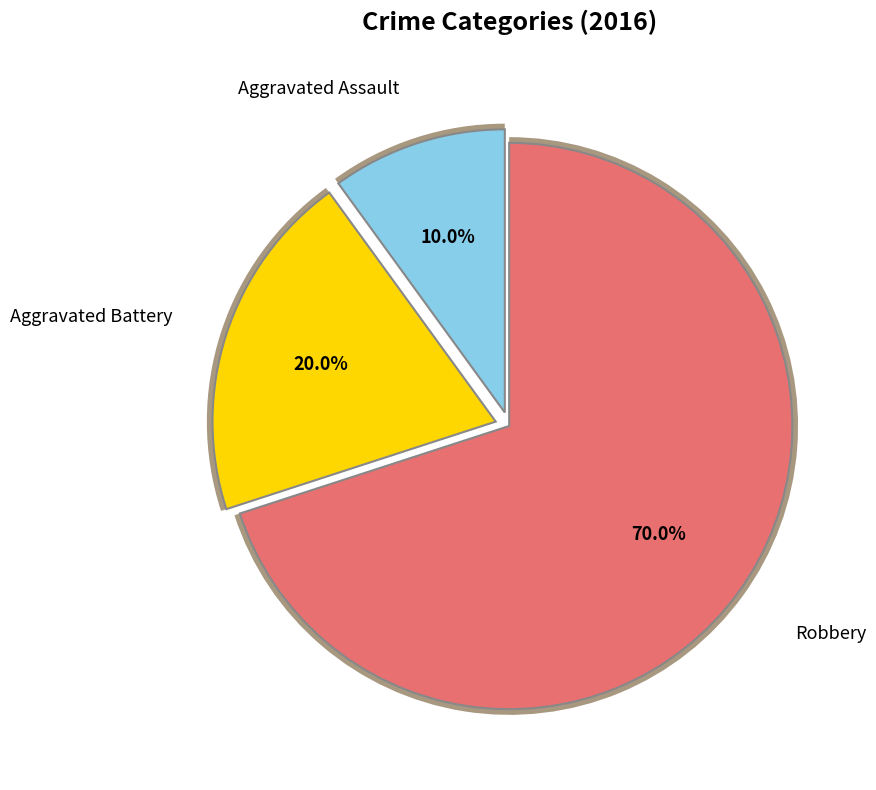

How many segments does this pie chart have?

3